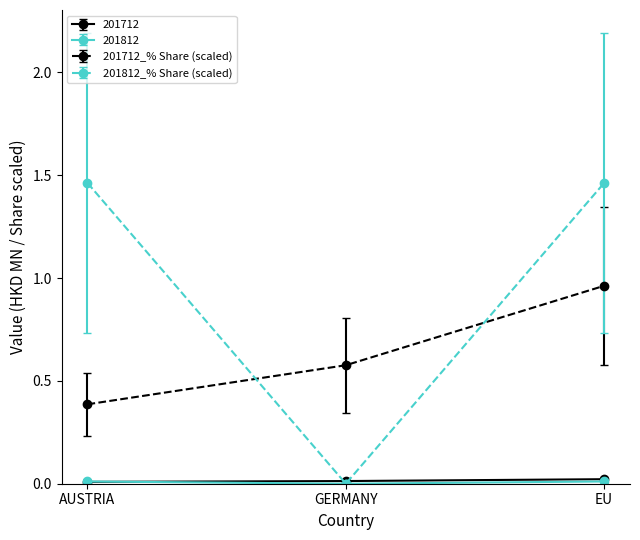

What is the label of the 1st point from the right?

EU